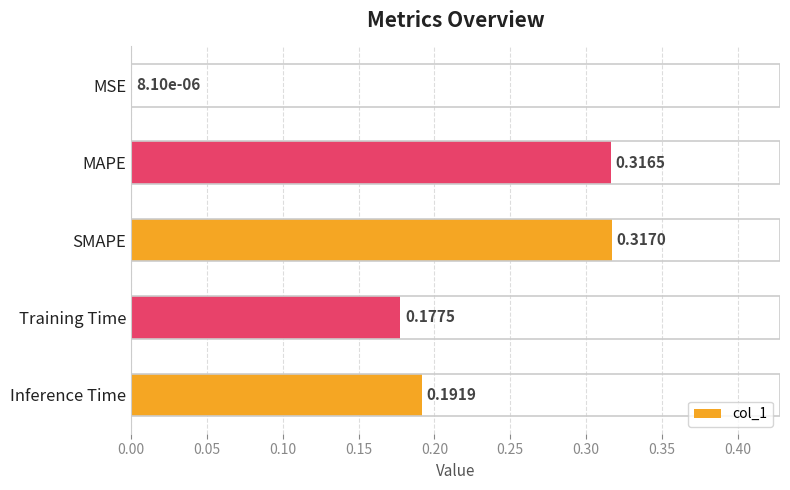

Are the bars grouped side by side (vs. stacked)?

No